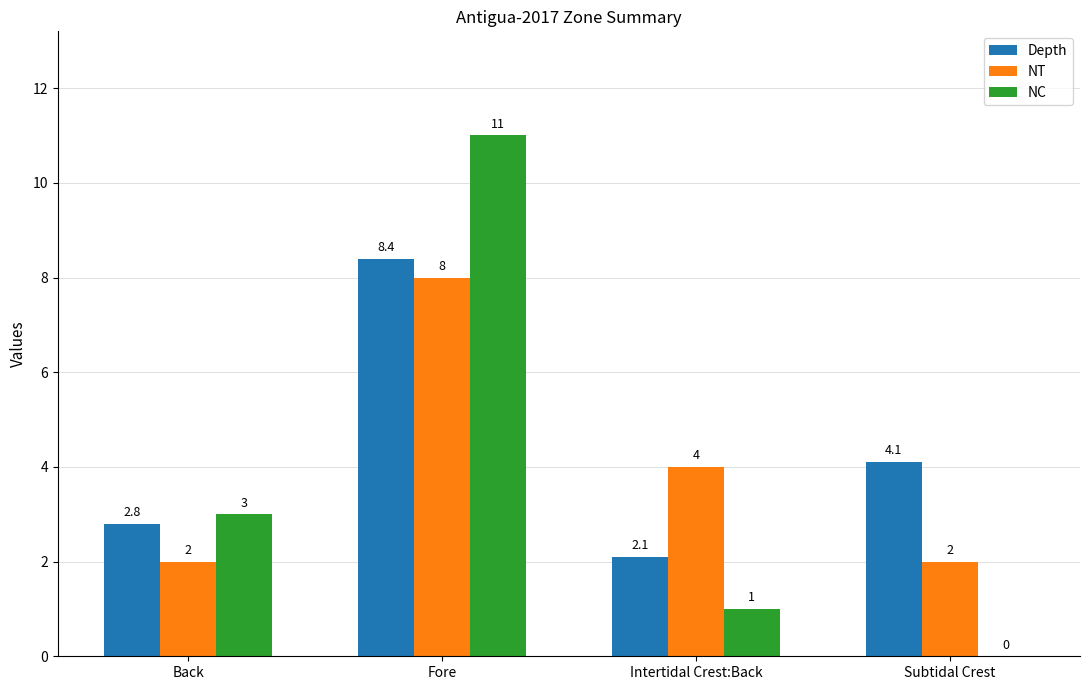

What is the sum of the NT values at Subtidal Crest and Intertidal Crest:Back?

6.0